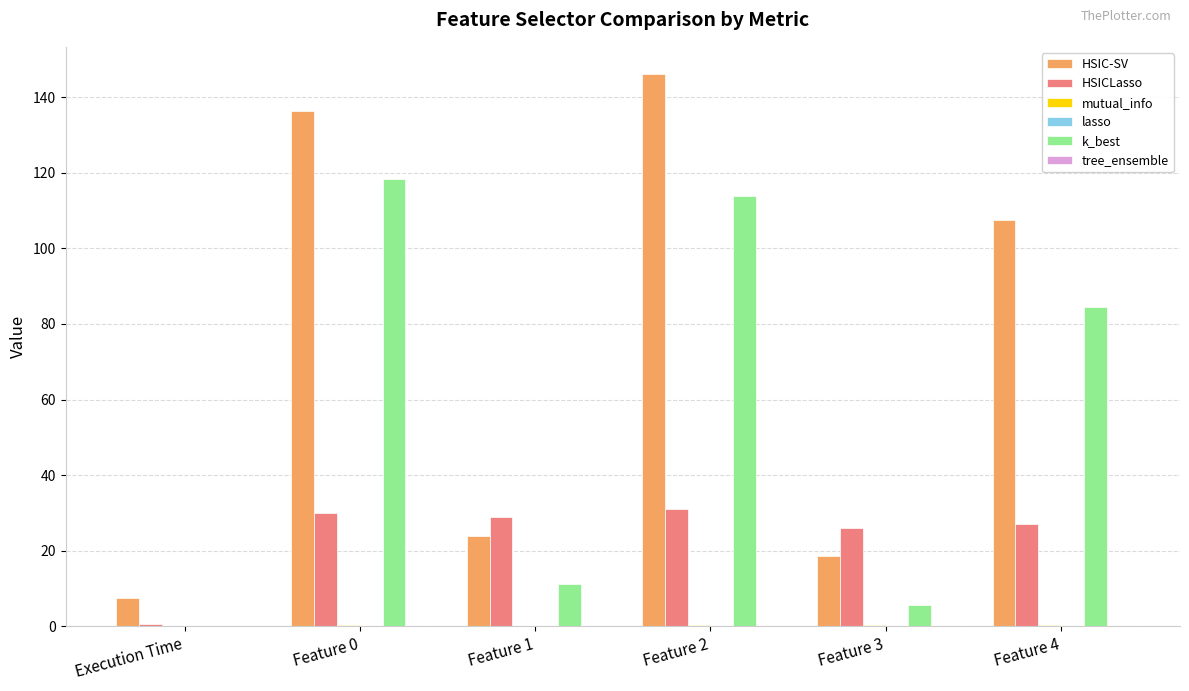

Which series has the largest total across all categories?

HSIC-SV